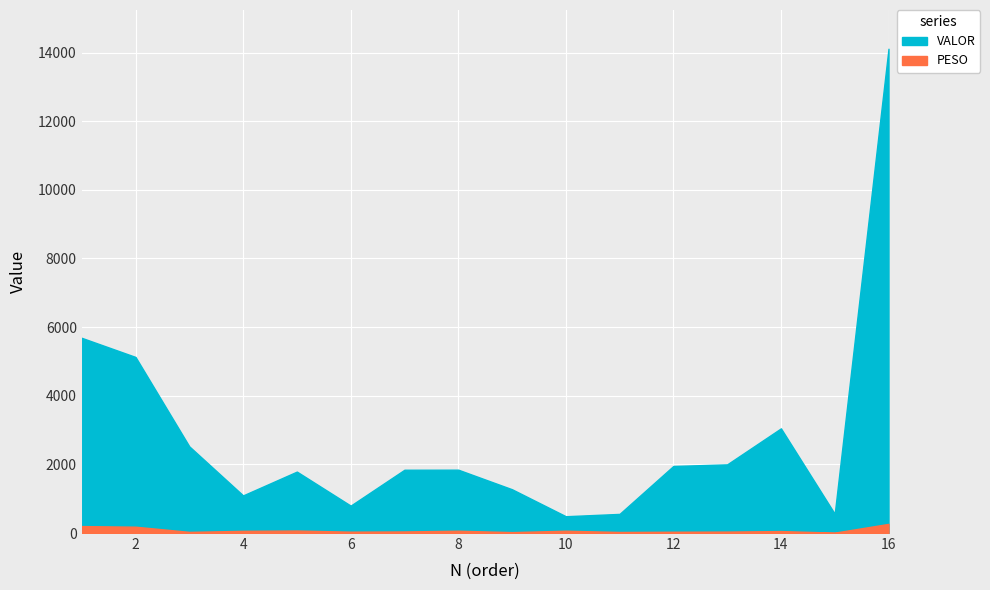

The value of PESO at 2 is 184.2. True or false?

True